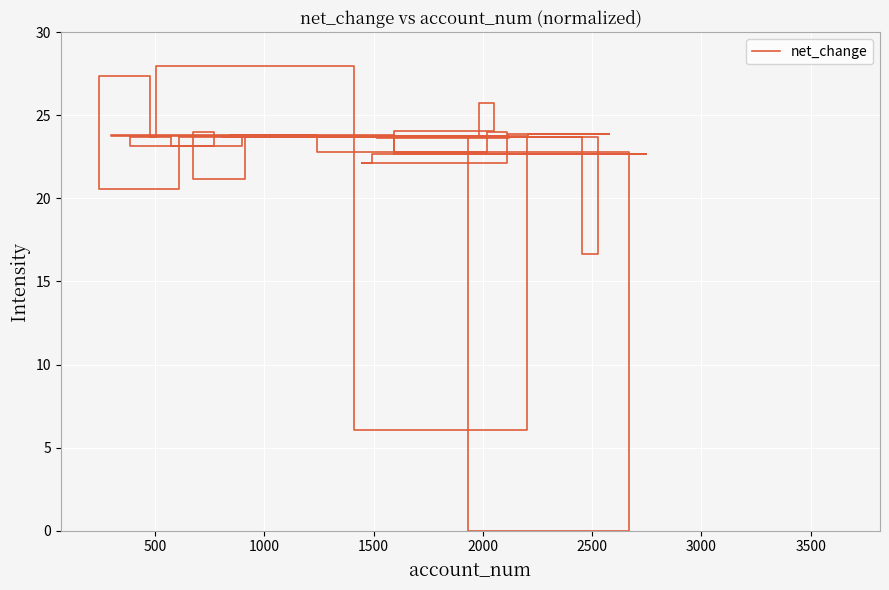

How many series are shown in this chart?

1